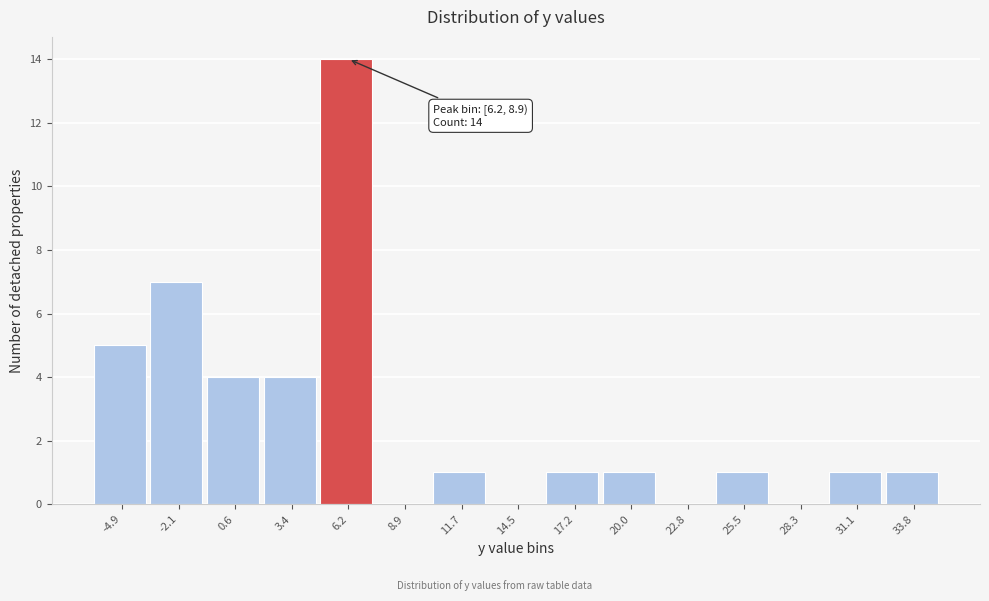

Reading left to right, what are all the values shown in this chart?

-4.9=5	-2.1=7	0.6=4	3.4=4	6.2=14	8.9=0	11.7=1	14.5=0	17.2=1	20.0=1	22.8=0	25.5=1	28.3=0	31.1=1	33.8=1